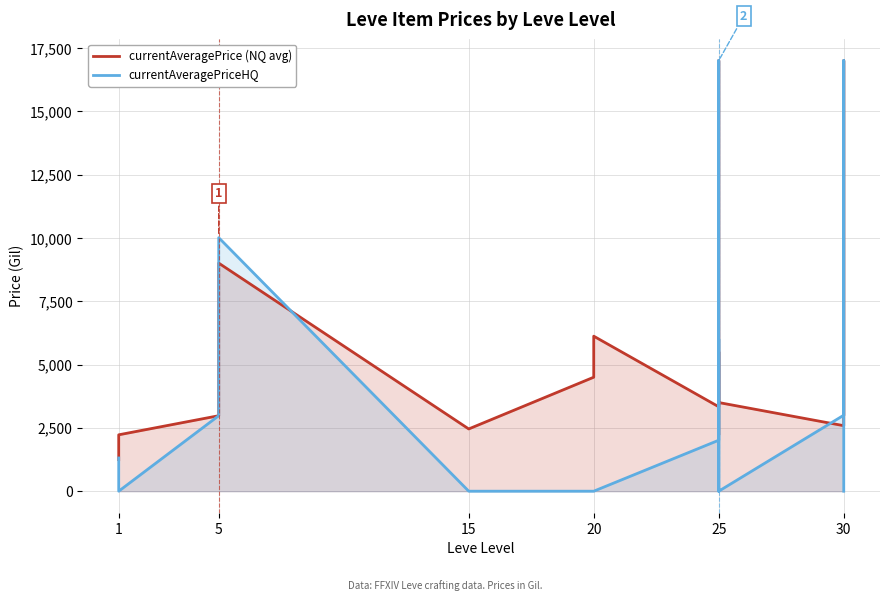

The value of currentAveragePrice (NQ avg) at 1 is 3358.4. True or false?

False